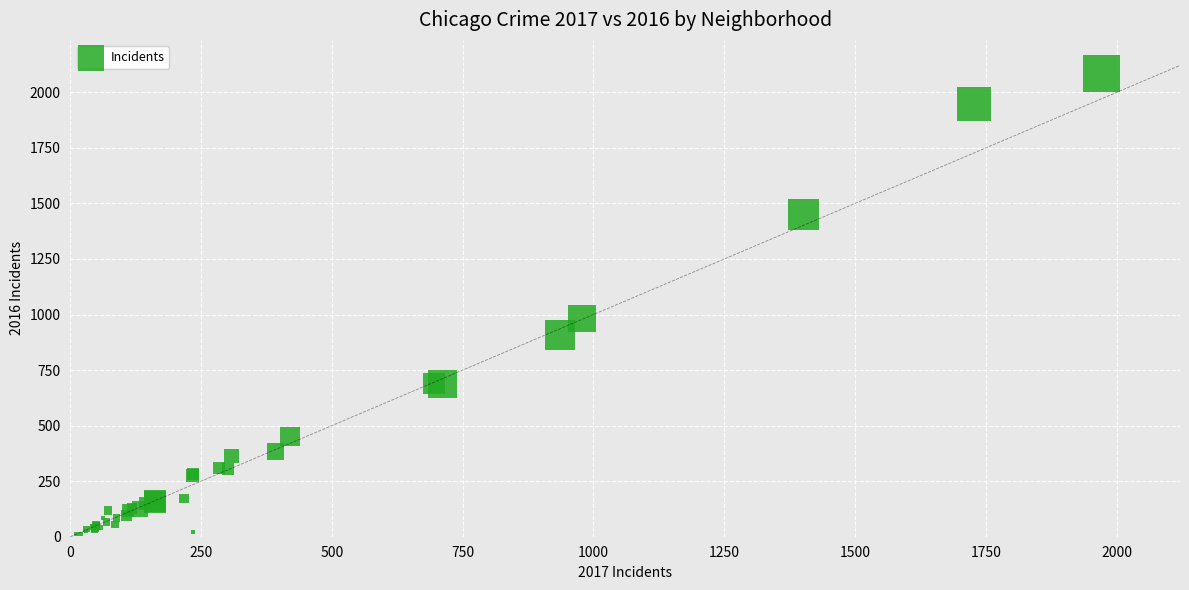

What Y value in the scatter plot is closest to 1048?

983